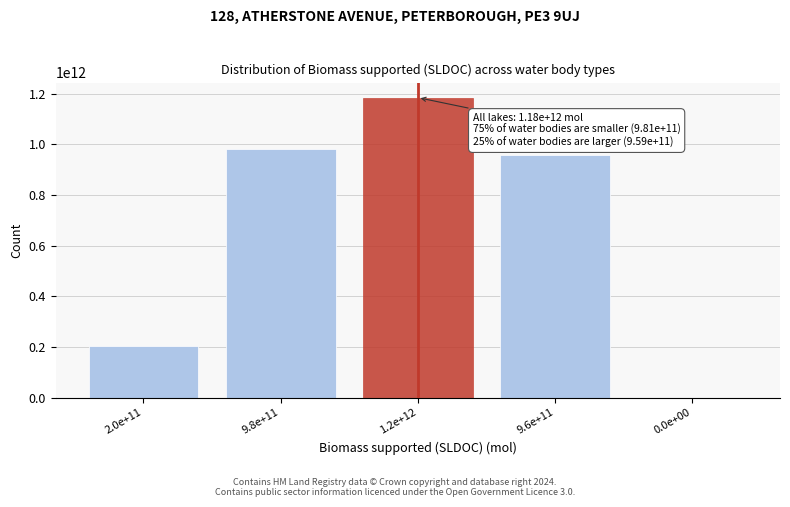

Reading left to right, extract all data points from this chart.

2.0e+11=203102400000	9.8e+11=981064240000	1.2e+12=1184166640000	9.6e+11=958586657280	0.0e+00=0